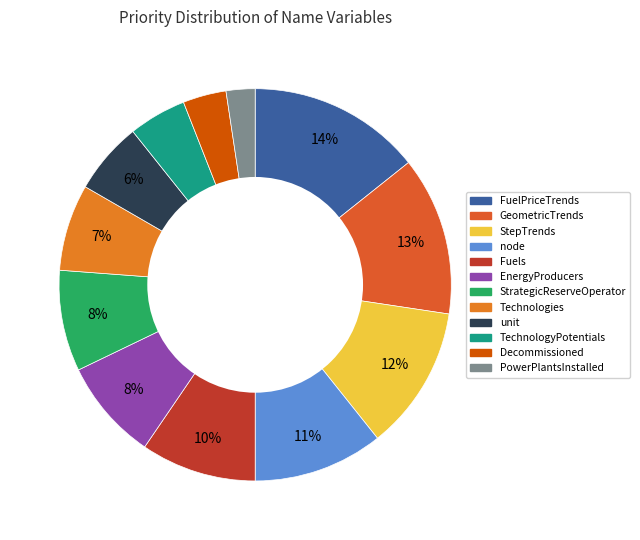

What is the smallest slice in the pie chart?

PowerPlantsInstalled